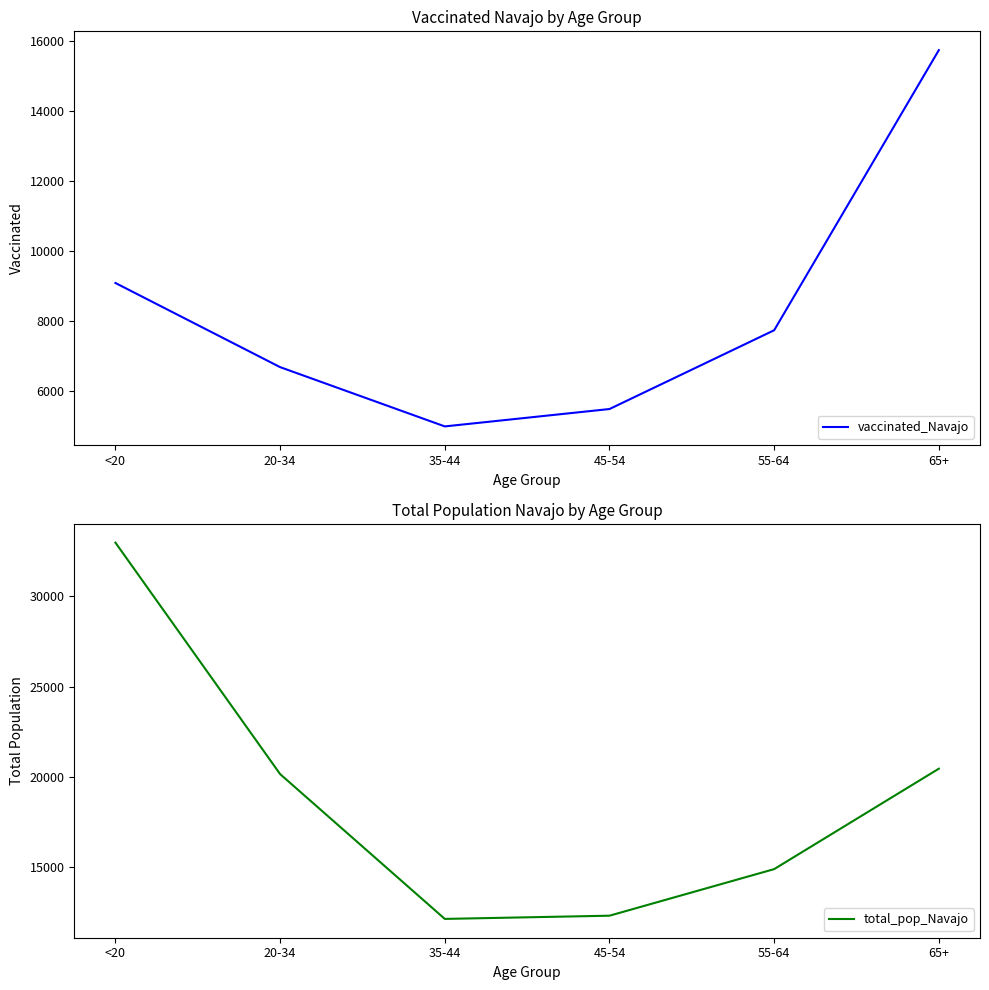

Rank the series by their maximum value, from highest to lowest.

total_pop_Navajo, vaccinated_Navajo